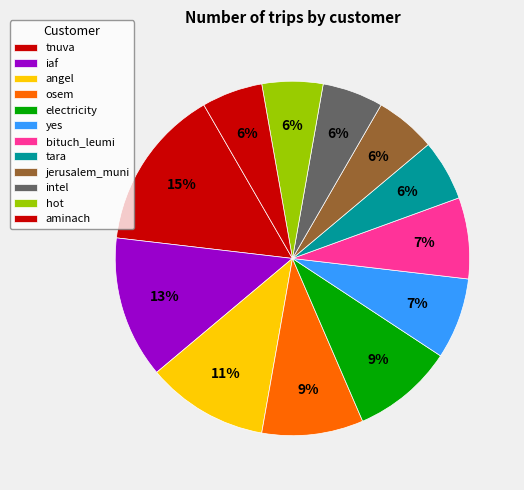

Count the number of slices in the pie.

12